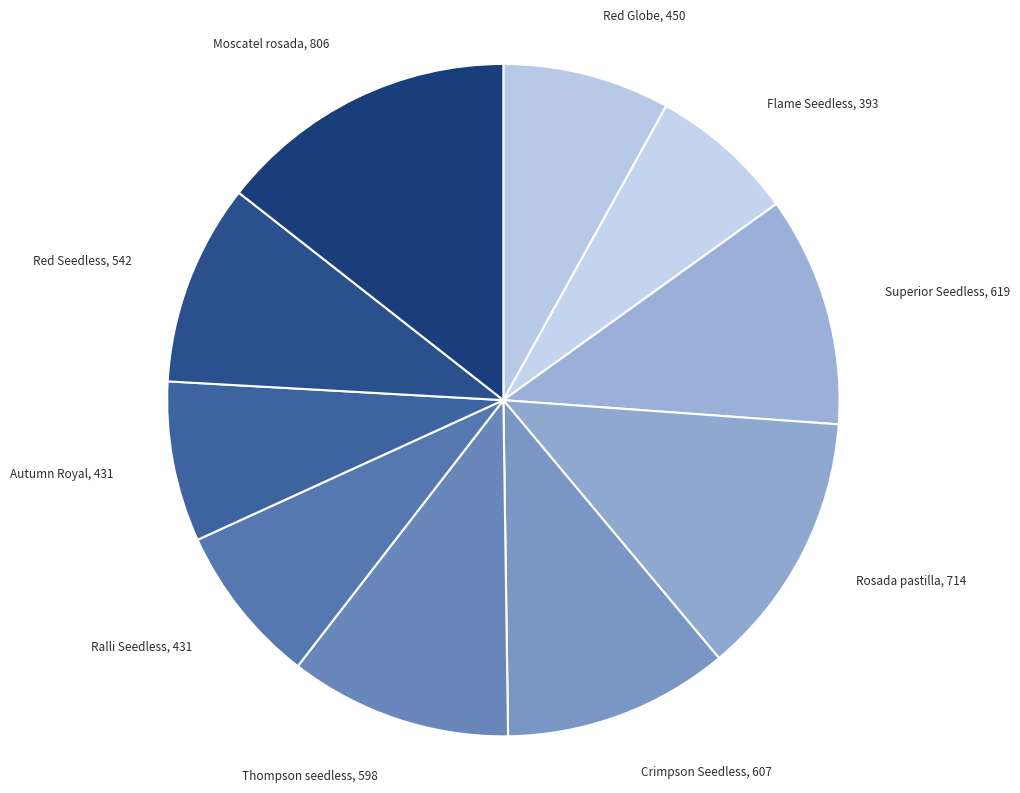

Which has a higher value, Flame Seedless or Rosada pastilla?

Rosada pastilla